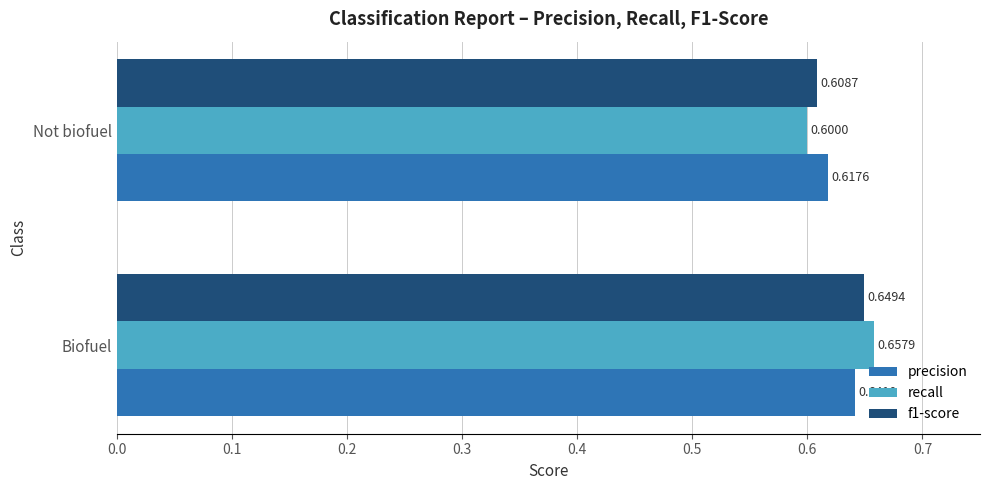

Which series has the largest range (max minus min)?

recall